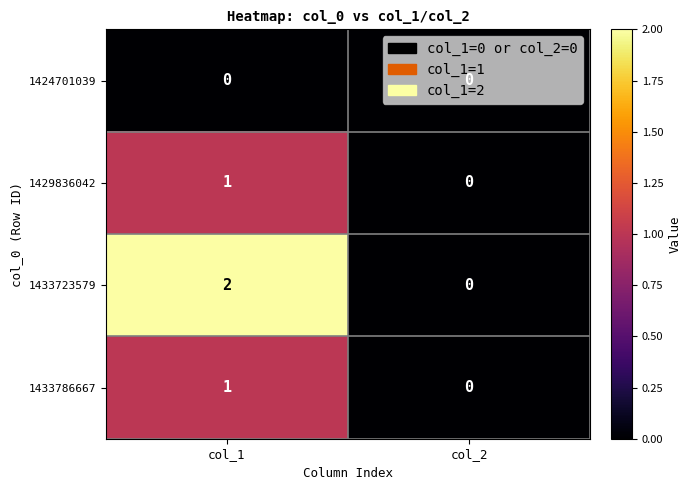

True or false: 1424701039 has a value of 0 at col_1.

True